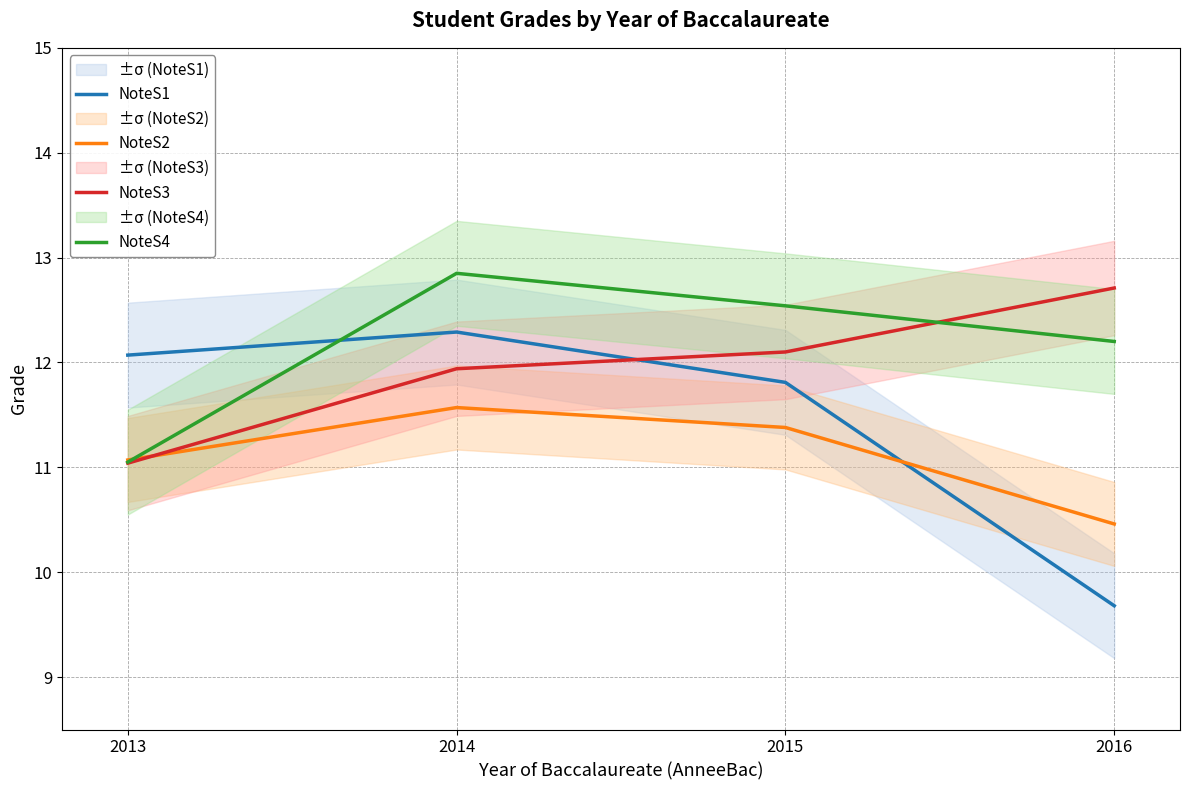

Where does the NoteS2 series first go above 11?

2013